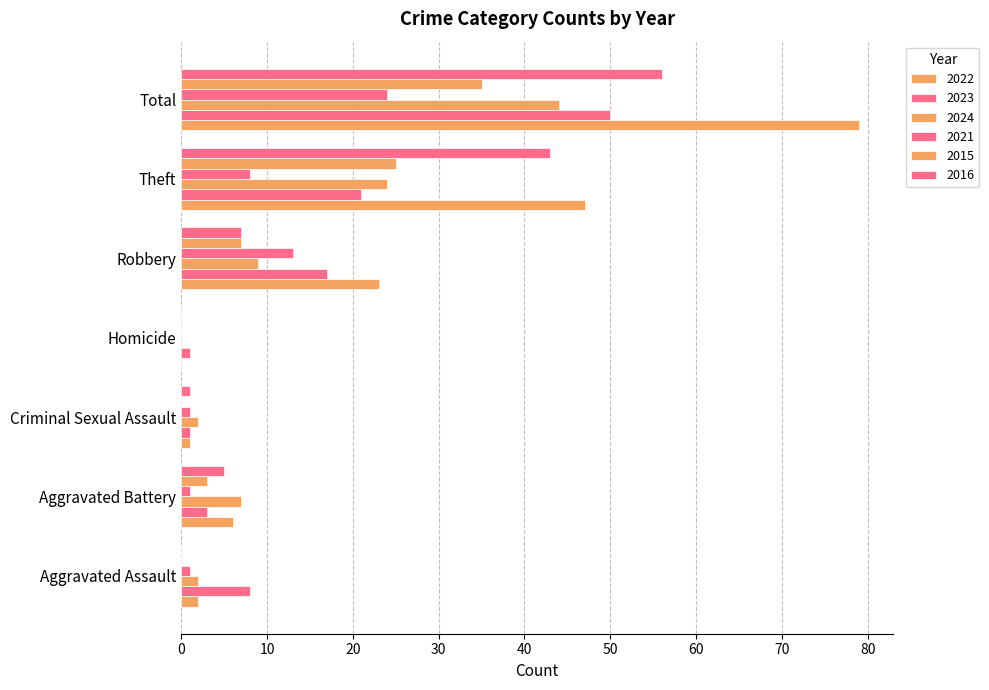

Count the number of data series in this chart.

6